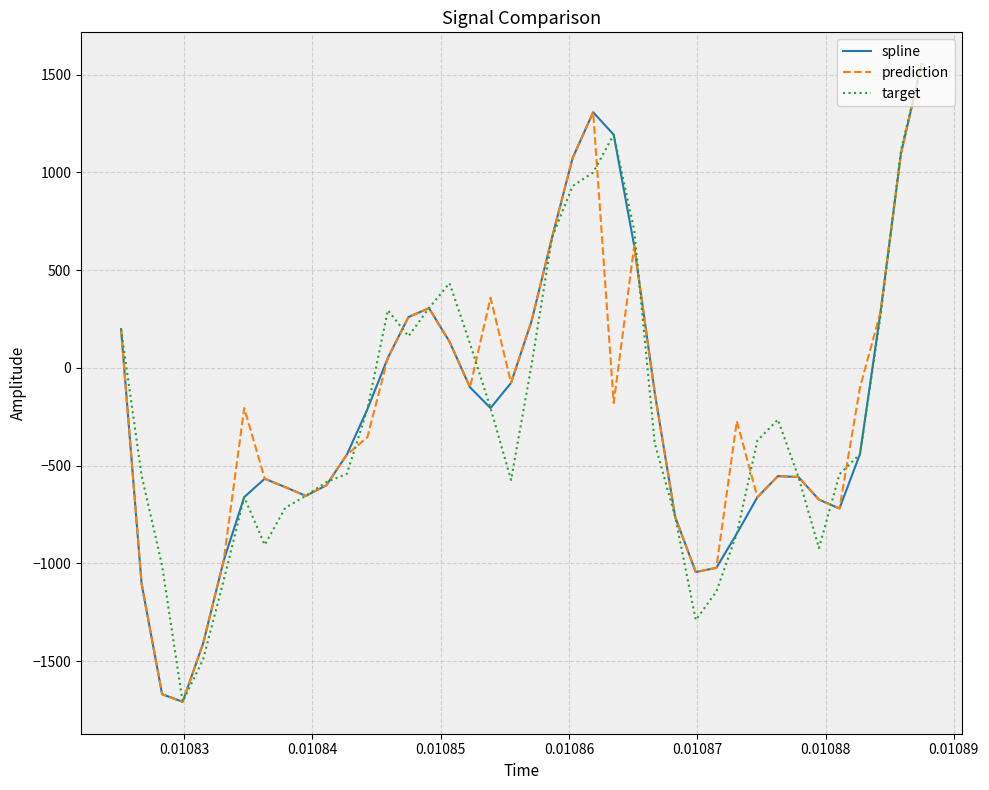

What is the maximum value for spline?

1553.2